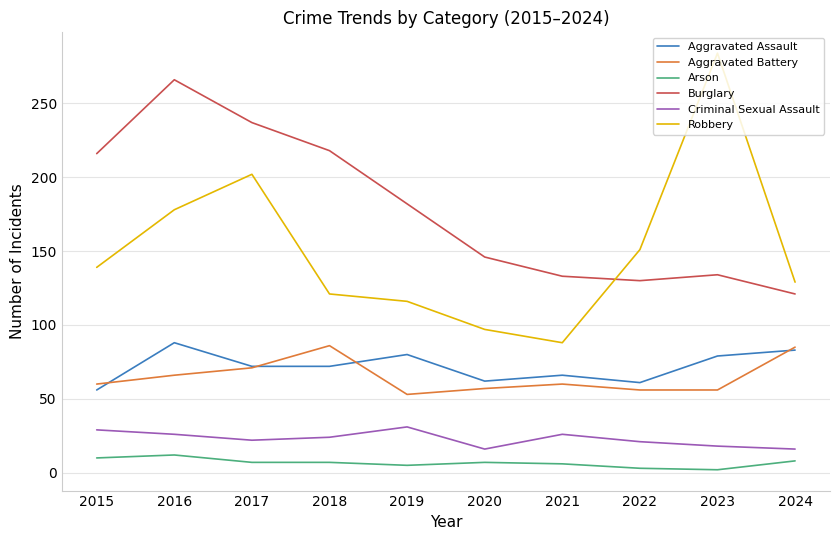

What is the lowest value of the Aggravated Battery series?

53